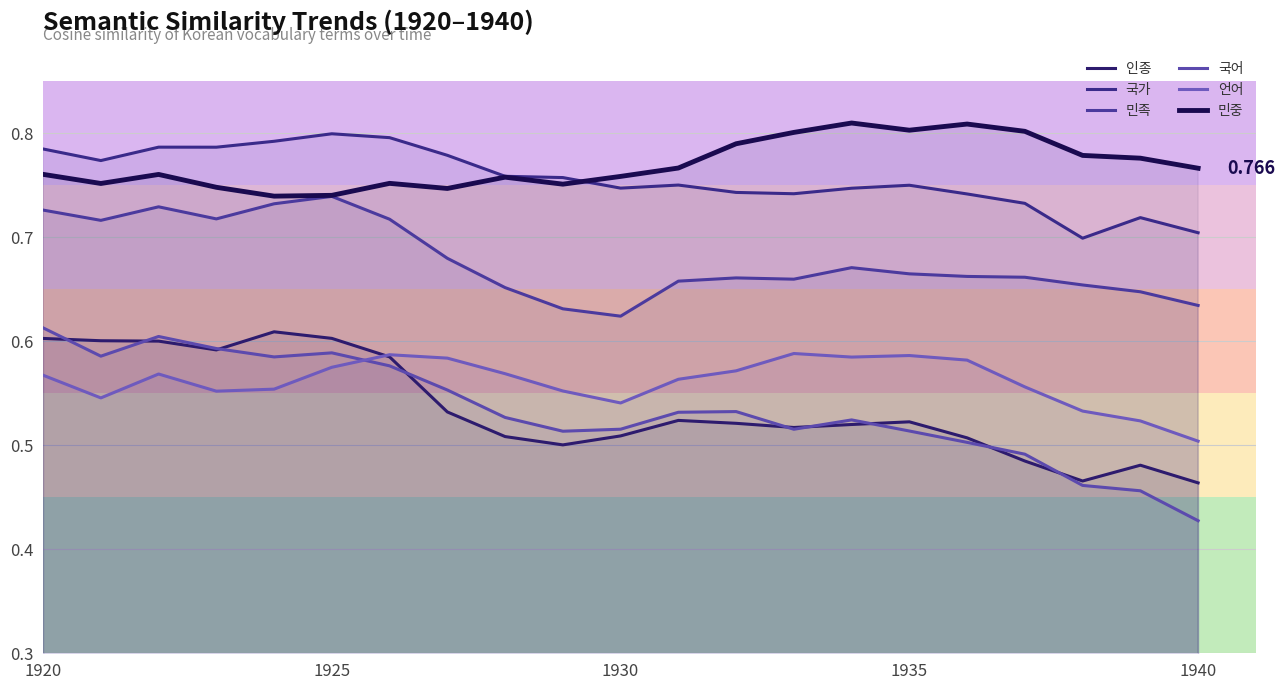

How many interior local valleys does the 인종 series have?

4